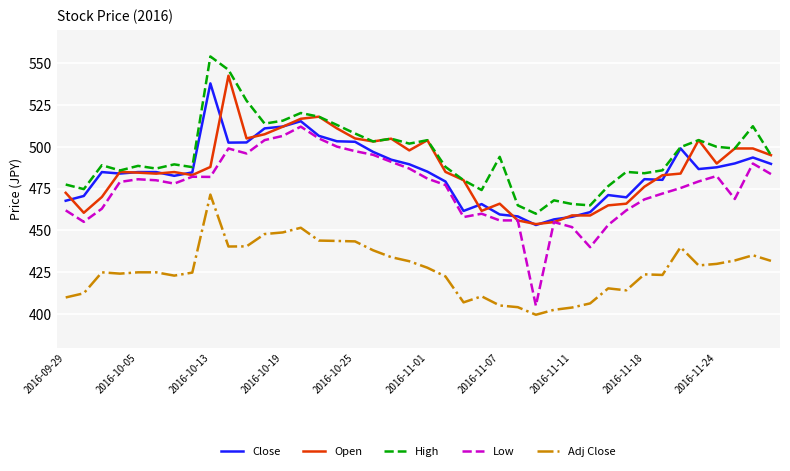

Which series has the largest total across all categories?

High